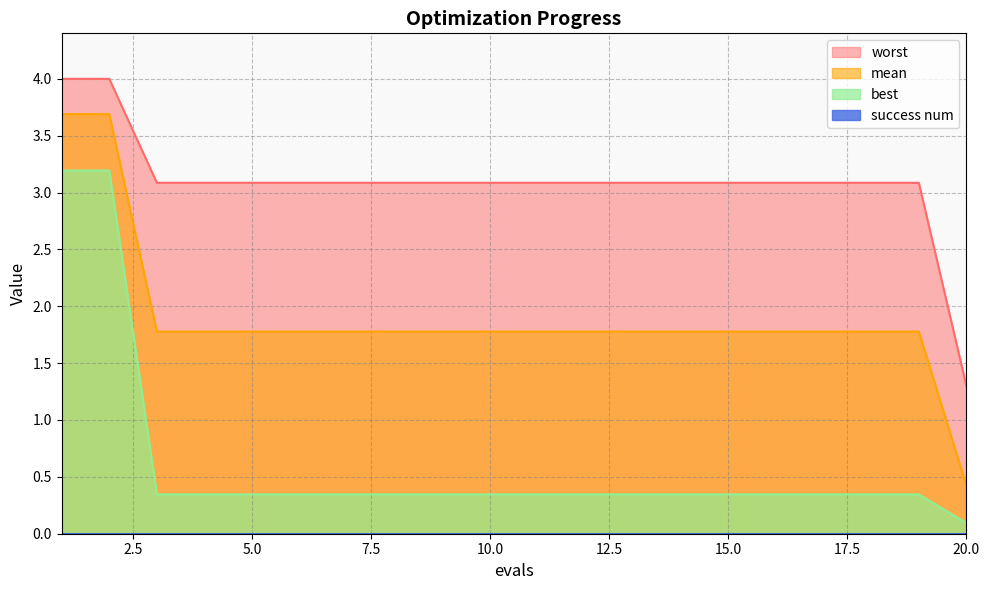

What is the difference between the highest and lowest values at 3?

2.7